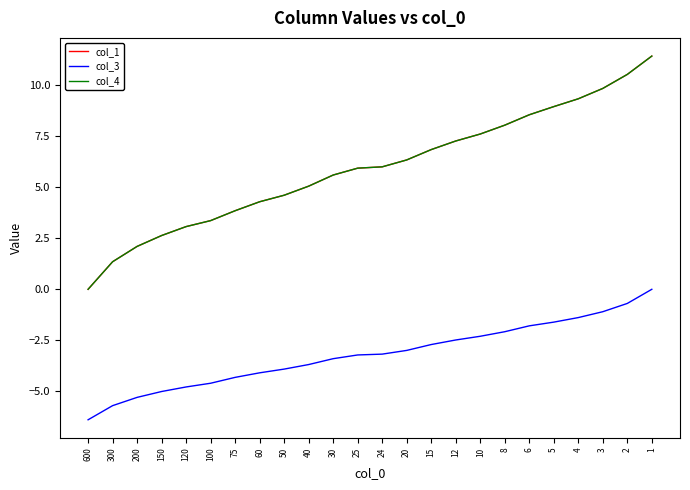

Is this an area chart (filled region under the line)?

No